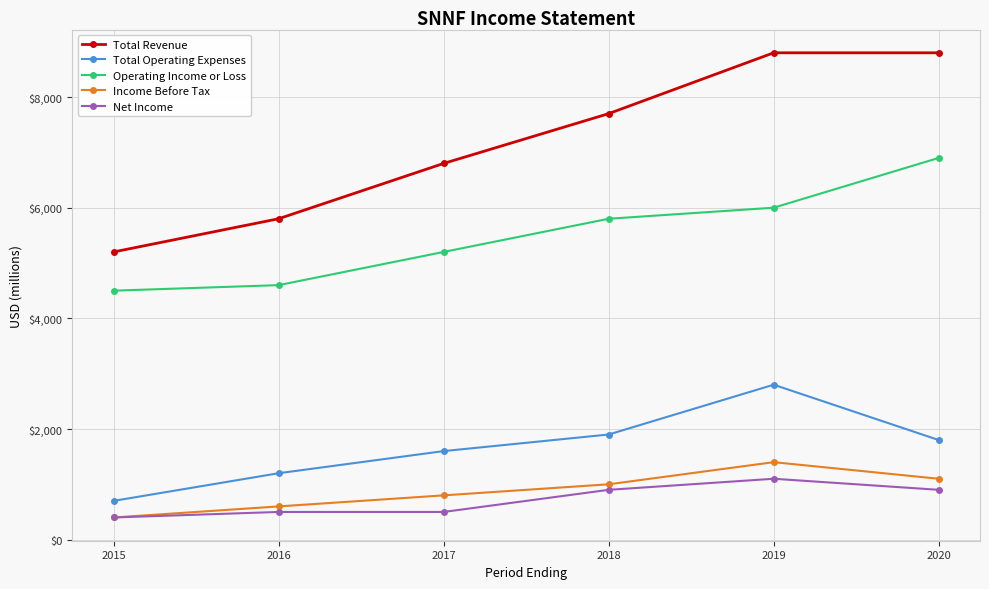

What is the value of the Net Income point at the 2nd from the left?

500